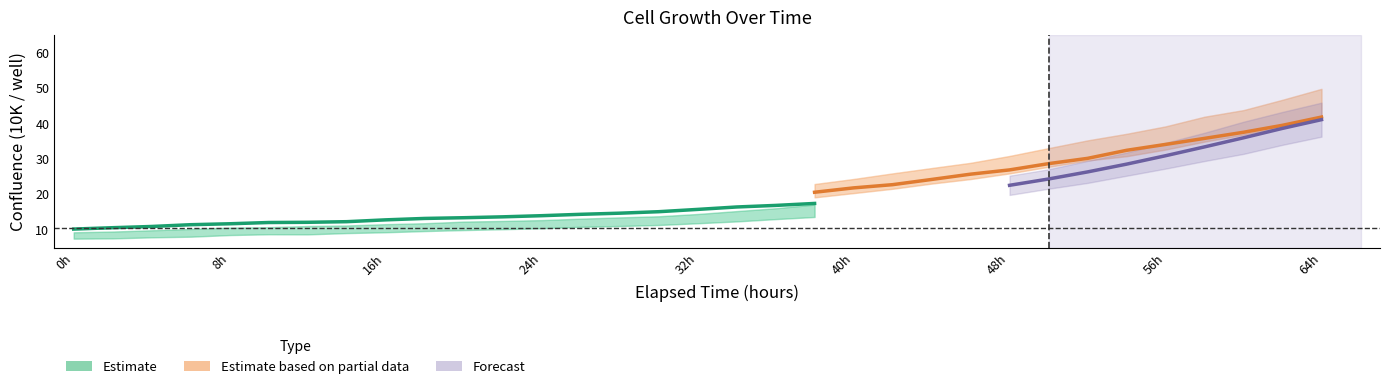

What is the spread (max minus min) of values at 19?

9.3